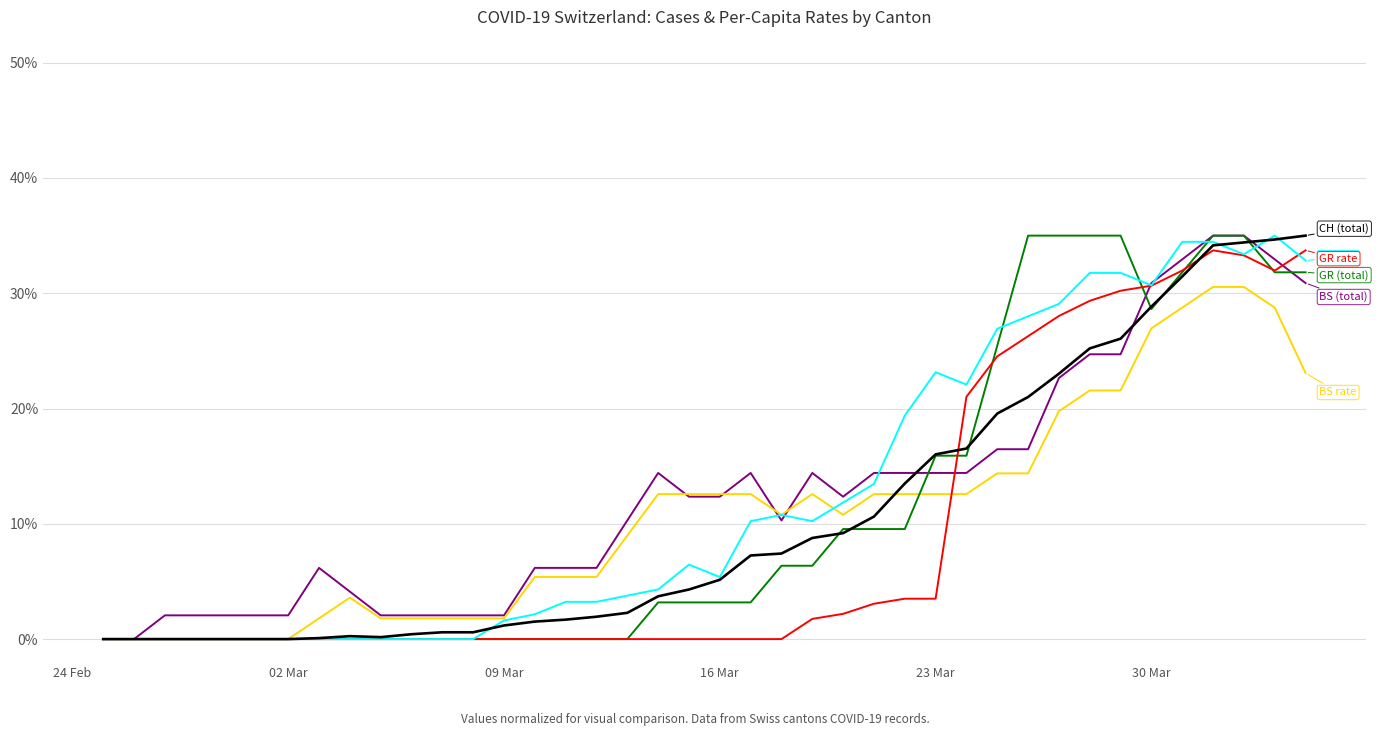

What is the greatest value displayed?

35.0